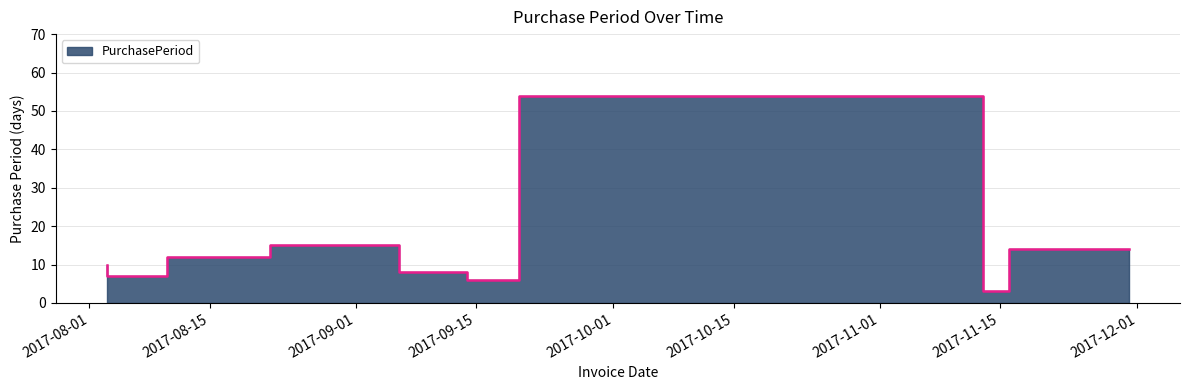

What is the value of the 8th point from the left?

3